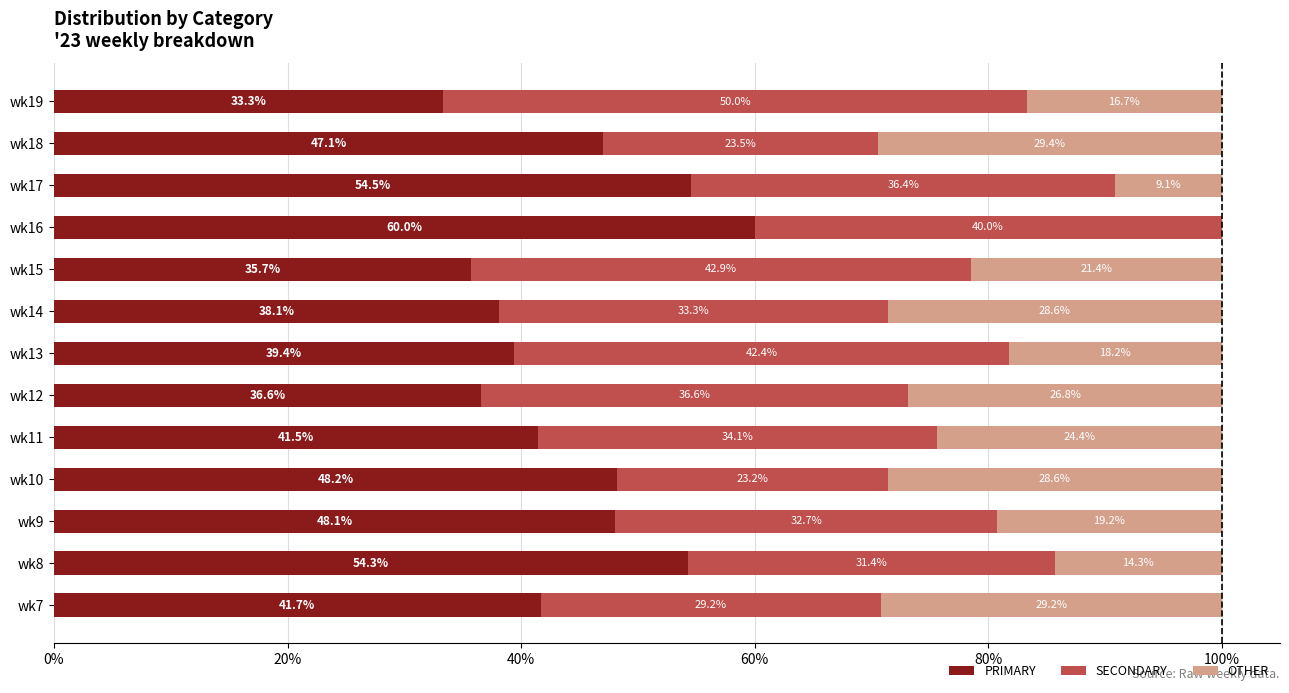

What is the total value across all series at wk12?

100.0